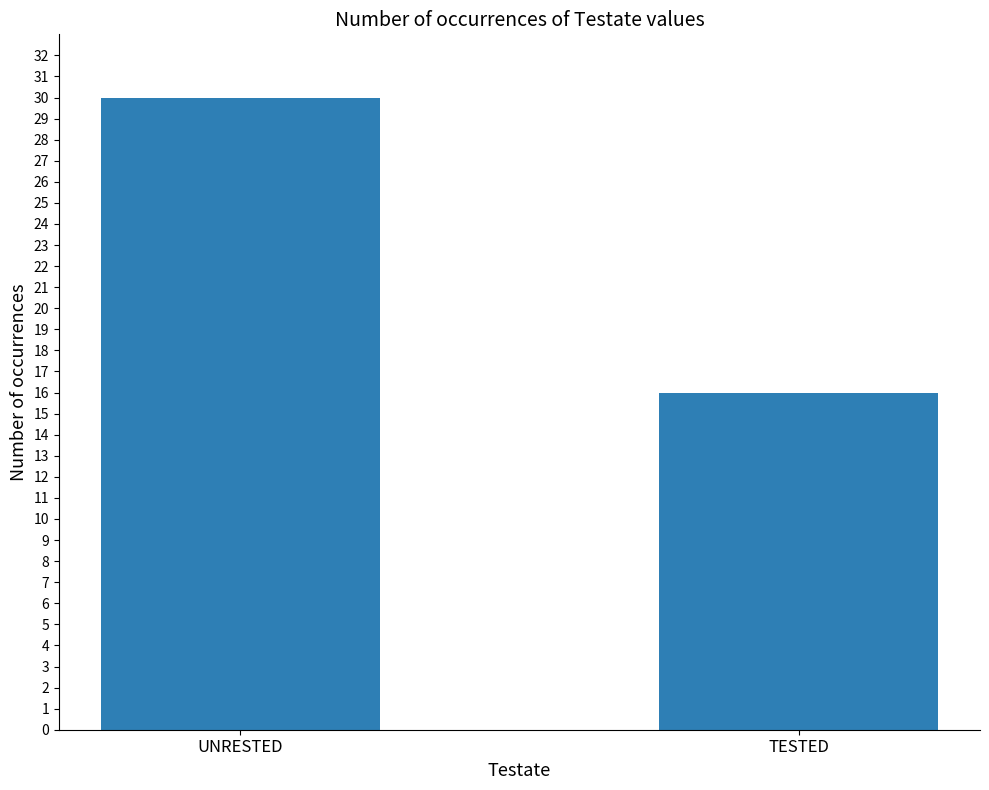

Is it true that the value at UNRESTED is 15?

False